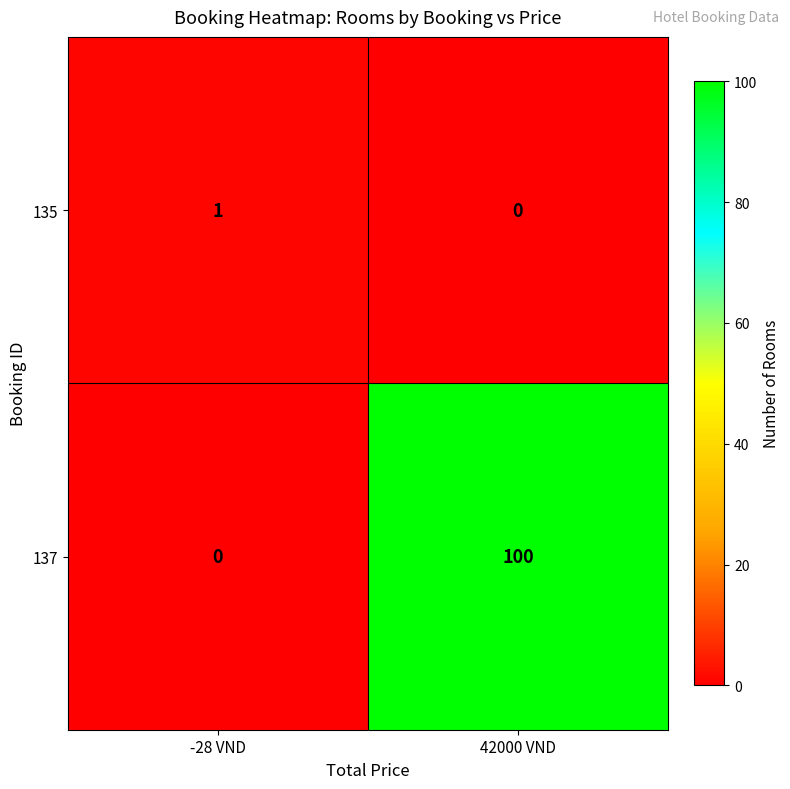

Reading left to right, extract all data points from this chart.

135: 1	0
137: 0	100